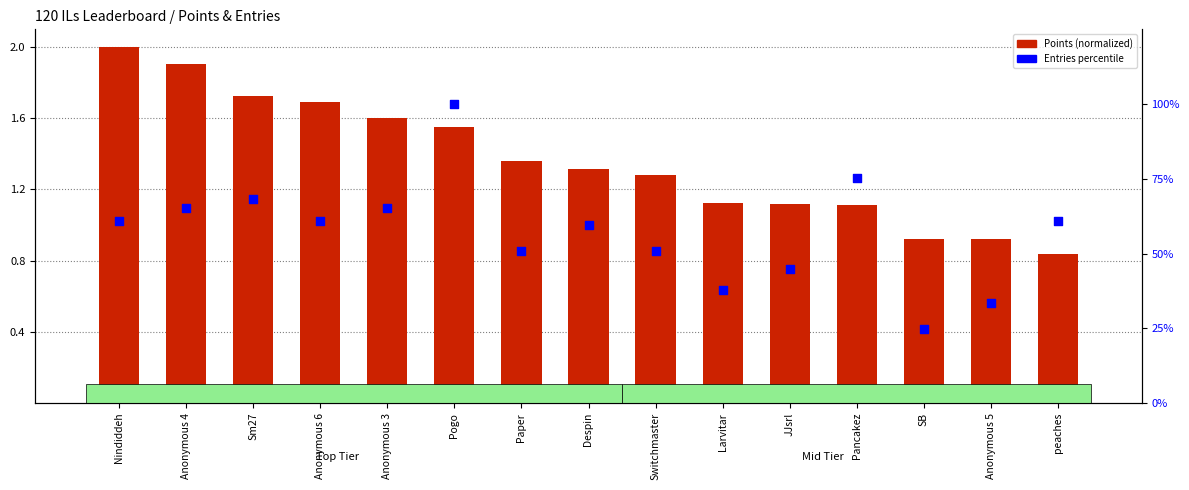

Which series reaches the minimum Y coordinate?

Points (normalized)